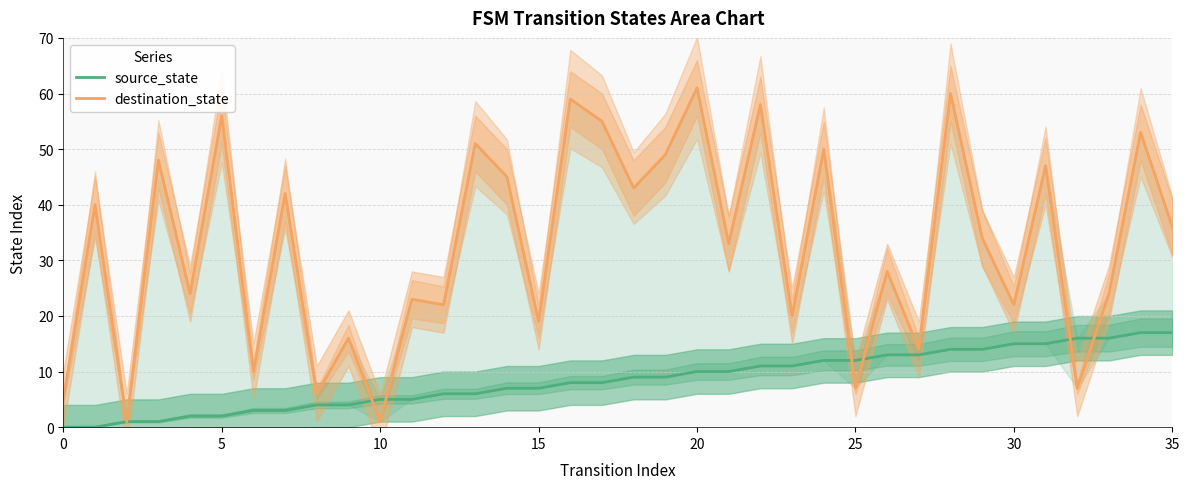

What is the sum of all source_state values?

306